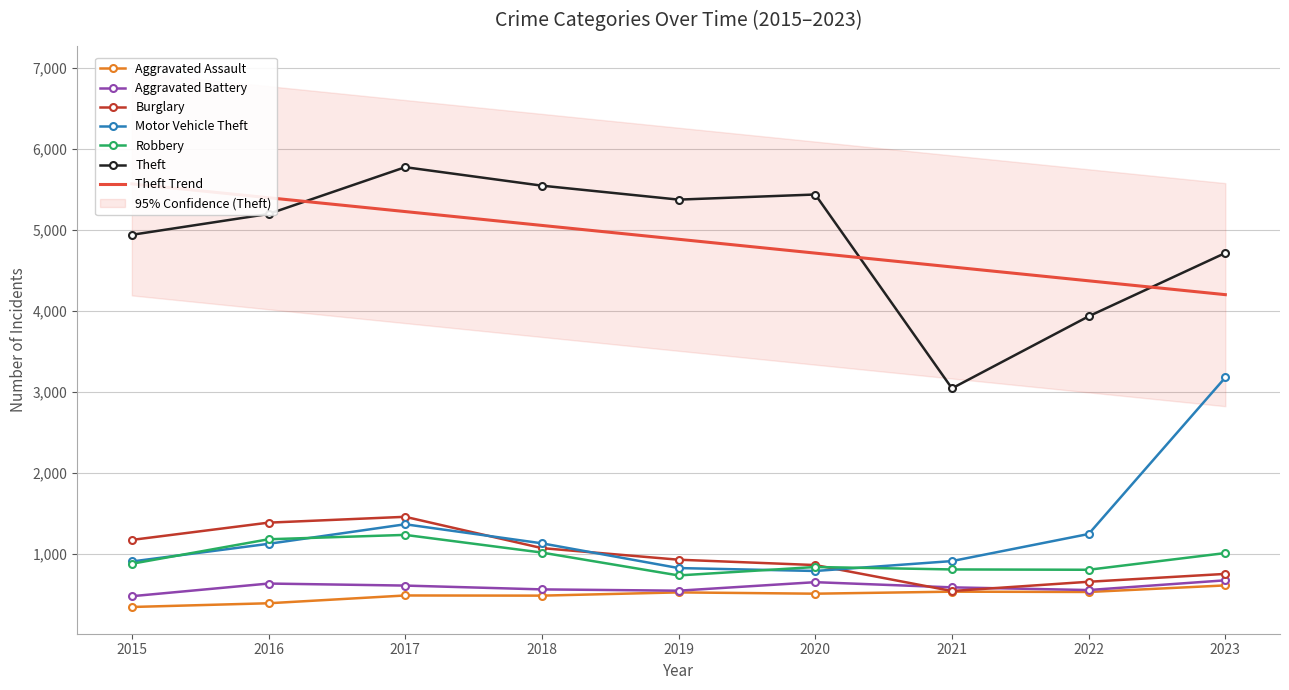

Reading left to right, what are all the values shown in this chart?

Aggravated Assault: 2015=348	2016=394	2017=490	2018=488	2019=528	2020=512	2021=537	2022=533	2023=614
Aggravated Battery: 2015=481	2016=637	2017=612	2018=565	2019=549	2020=654	2021=590	2022=557	2023=677
Burglary: 2015=1175	2016=1388	2017=1460	2018=1074	2019=931	2020=865	2021=545	2022=659	2023=756
Motor Vehicle Theft: 2015=909	2016=1127	2017=1368	2018=1133	2019=828	2020=792	2021=914	2022=1248	2023=3178
Robbery: 2015=881	2016=1183	2017=1237	2018=1019	2019=737	2020=841	2021=811	2022=807	2023=1013
Theft: 2015=4937	2016=5194	2017=5771	2018=5543	2019=5371	2020=5434	2021=3044	2022=3932	2023=4713